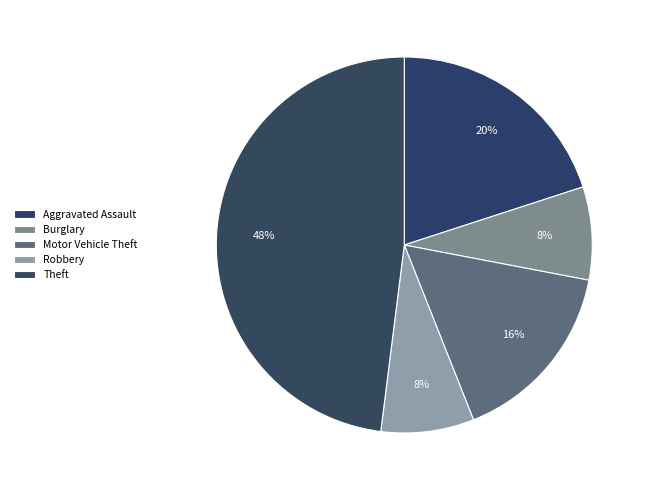

How many segments does this pie chart have?

5